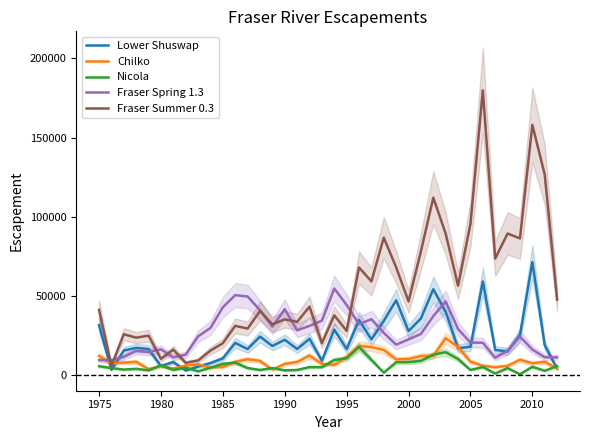

How many interior local valleys does the Lower Shuswap series have?

12